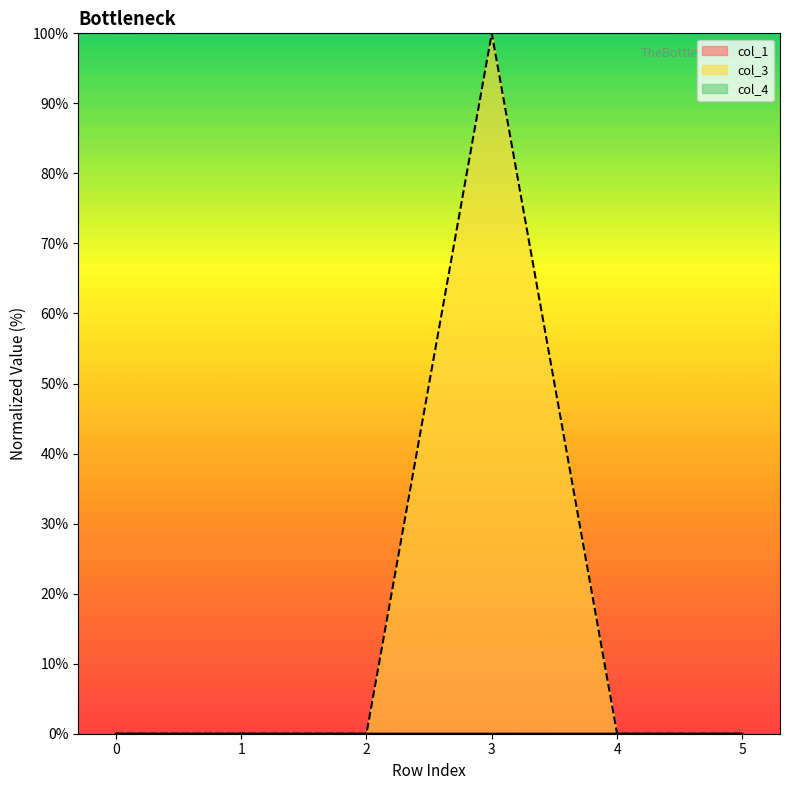

Reading left to right, what are all the values shown in this chart?

col_1: 0=0.0	1=0.0	2=0.0	3=0.0	4=0.0	5=0.0
col_3: 0=0.0	1=0.0	2=0.0	3=100.0	4=0.0	5=0.0